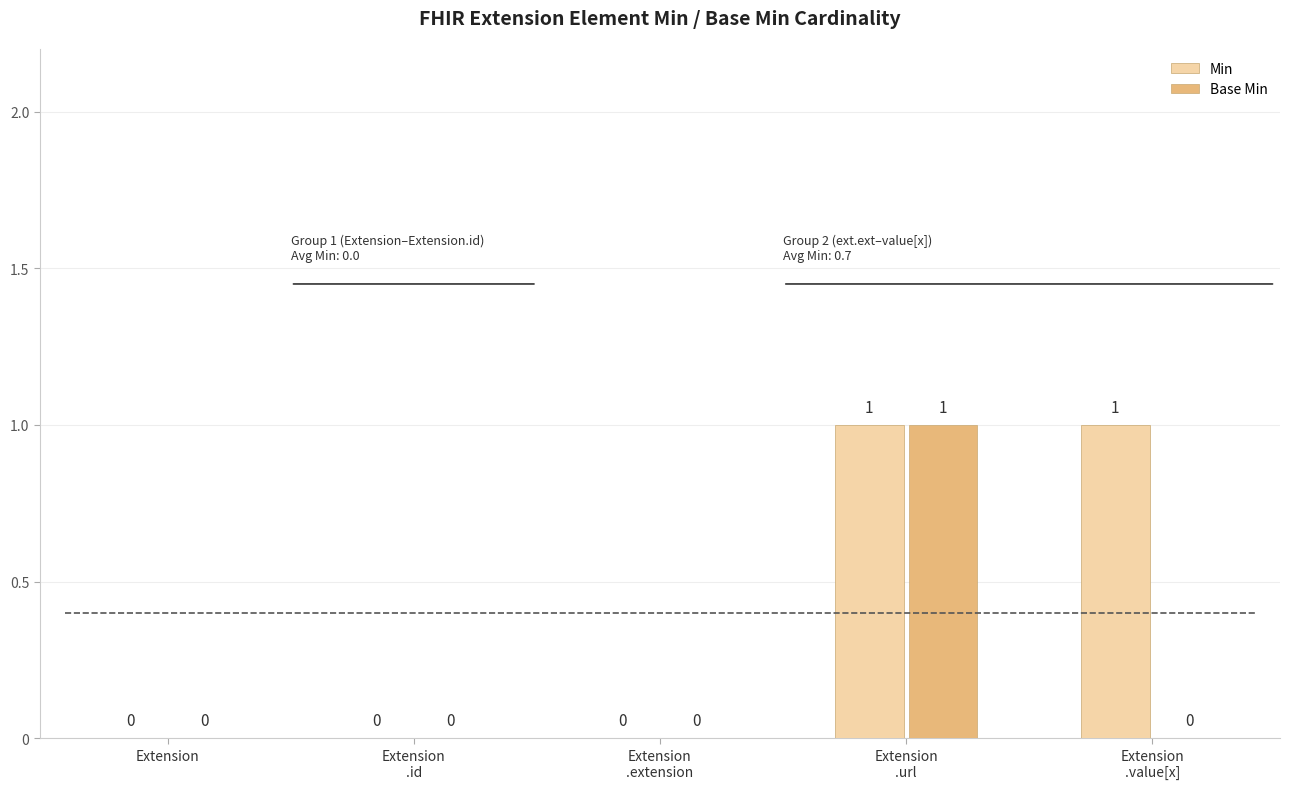

What are all the series names shown in the legend?

Min, Base Min